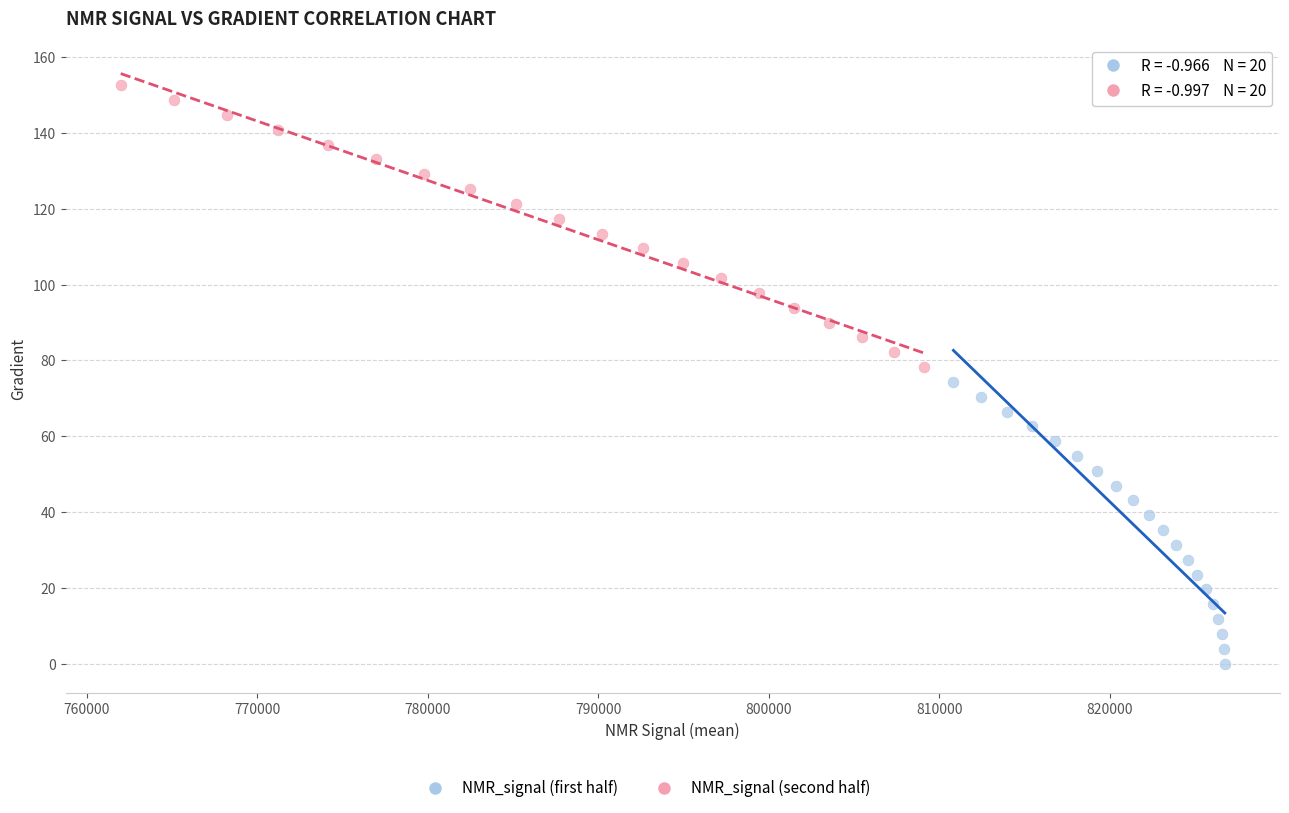

Which series reaches the maximum Y coordinate?

NMR_signal (second half)